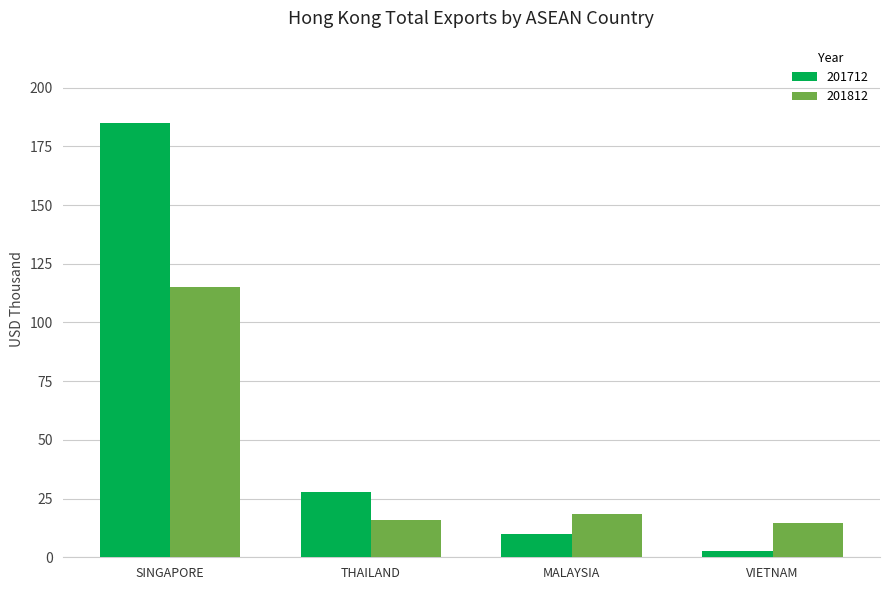

What is the total value across all series at MALAYSIA?

28.2